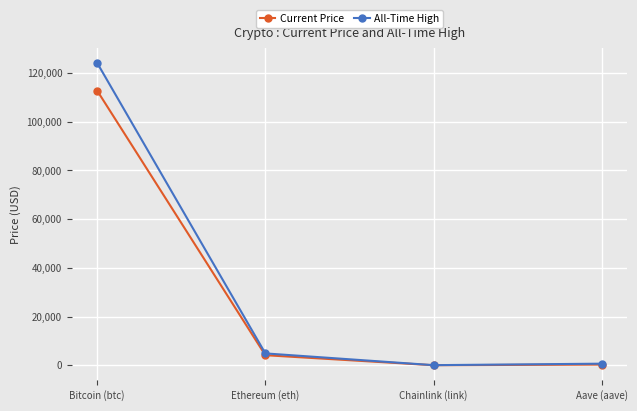

At which label does Current Price reach its peak?

Bitcoin (btc)